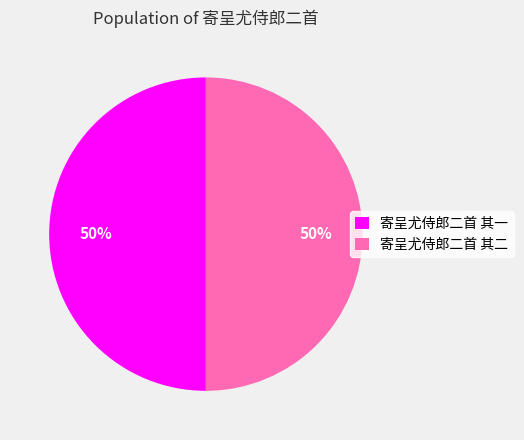

The 寄呈尤侍郎二首 其二 slice represents 50% of the pie. True or false?

True